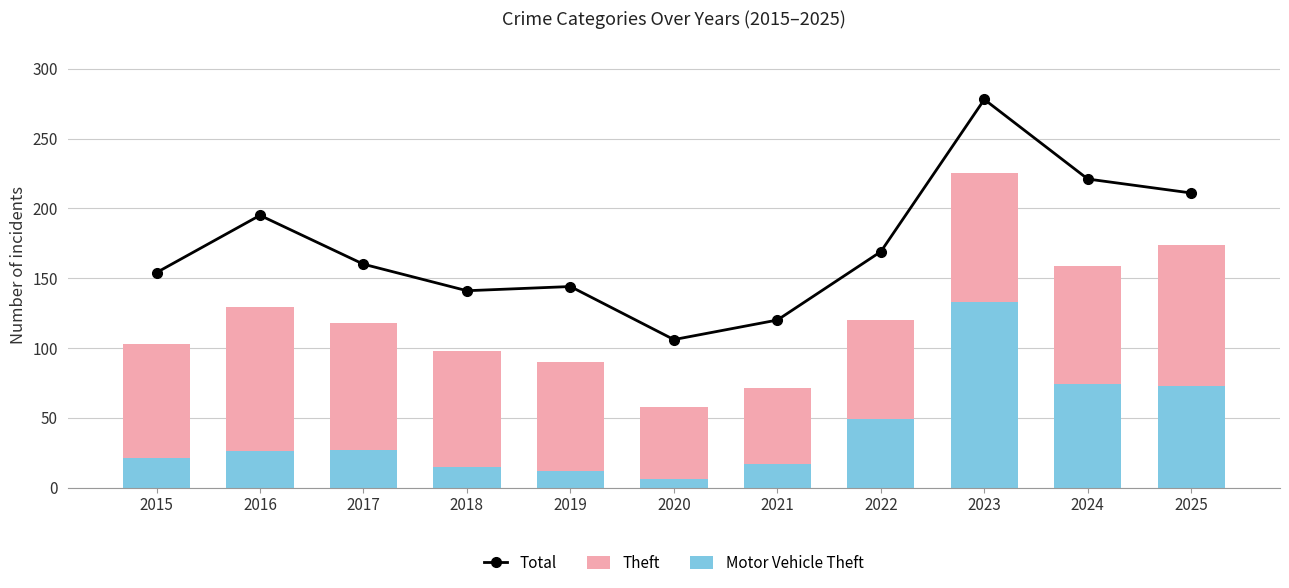

Between 2019 and 2025, which series saw the biggest shift?

Total